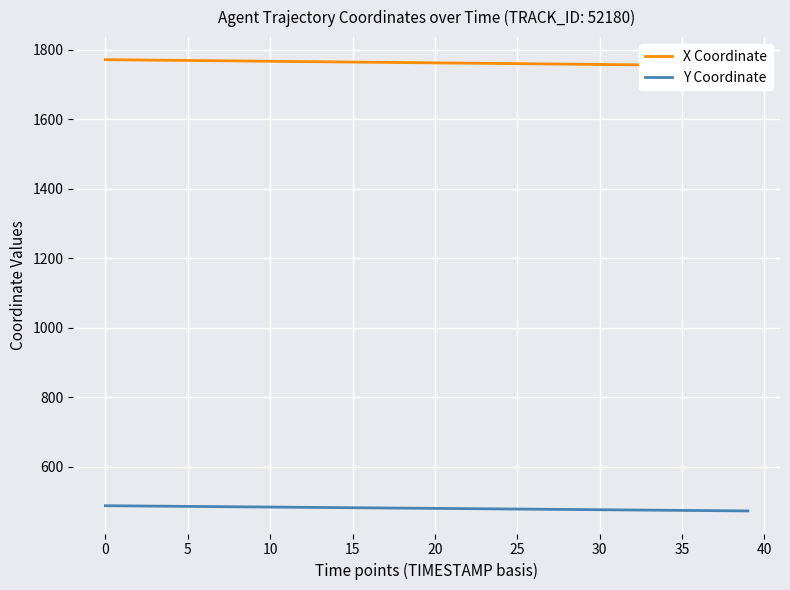

List the series in order of their overall mean, highest first.

X Coordinate, Y Coordinate